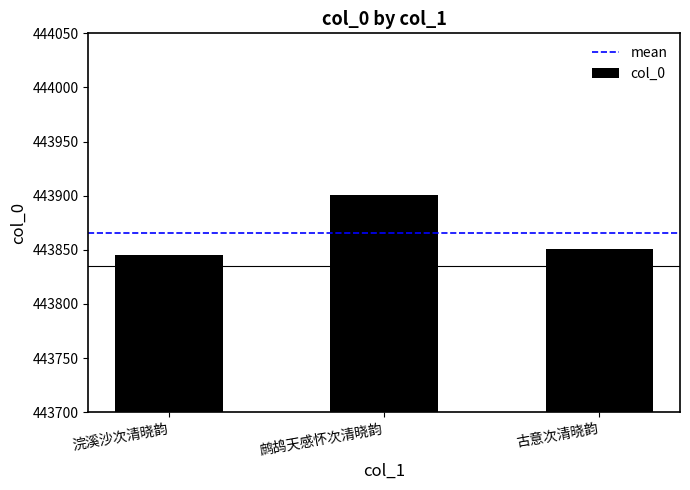

The chart shows a value of 443845 at 浣溪沙次清晓韵. True or false?

True